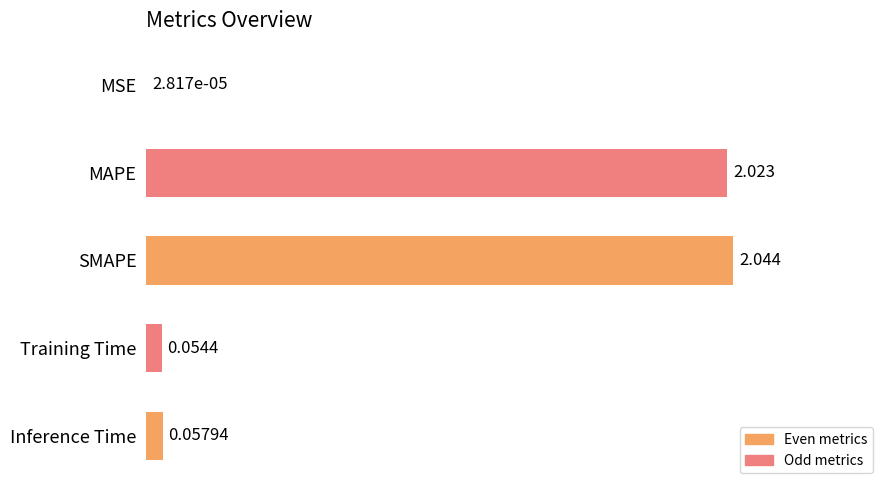

At which label is the value closest to 1?

Inference Time